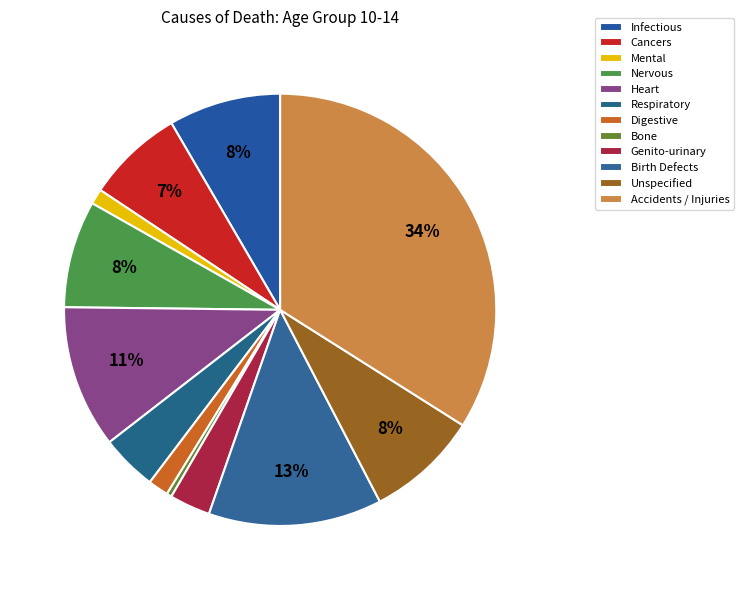

Is there any slice that represents more than half of the pie?

No